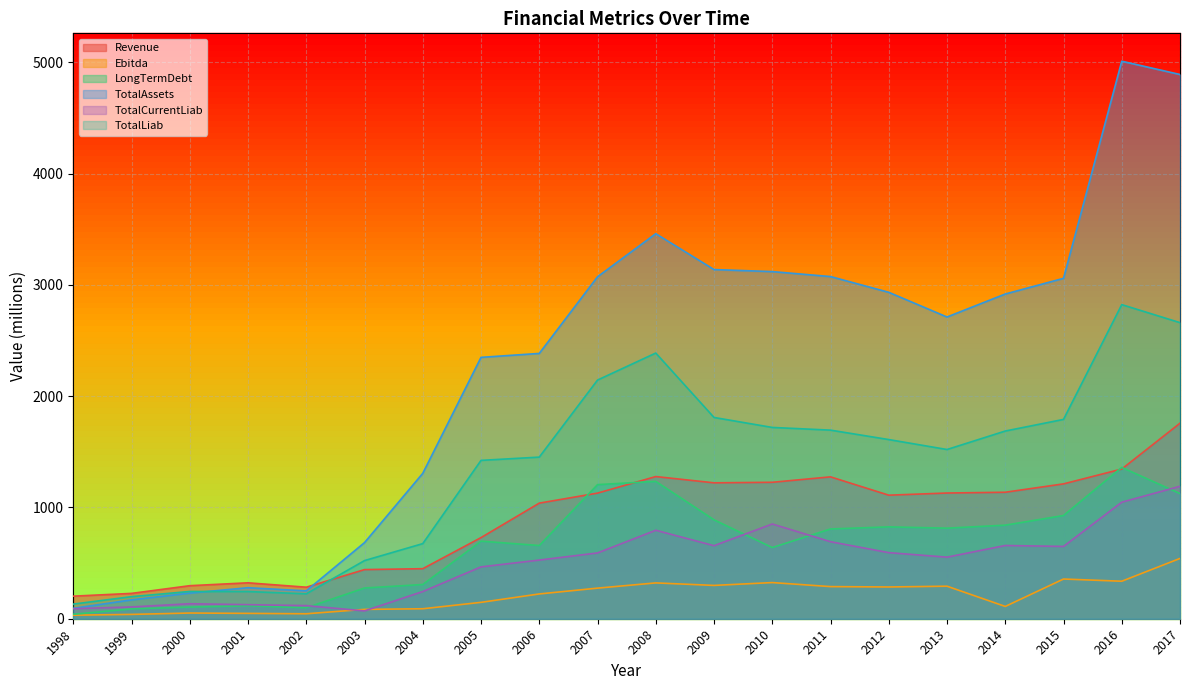

What is the value of the TotalCurrentLiab point at the 1st from the left?

90.2